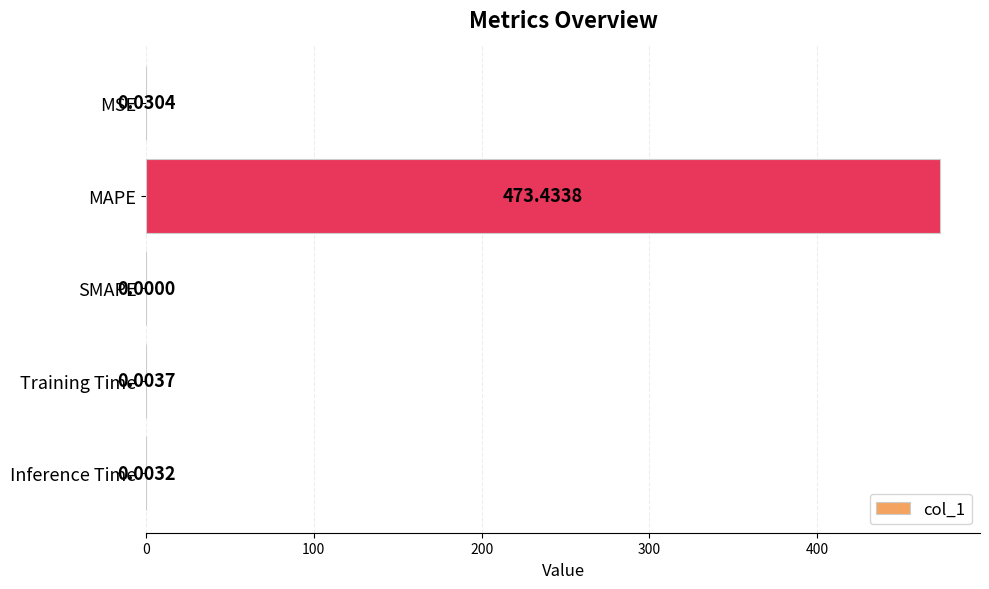

At which category does the chart reach its peak across all series?

MAPE